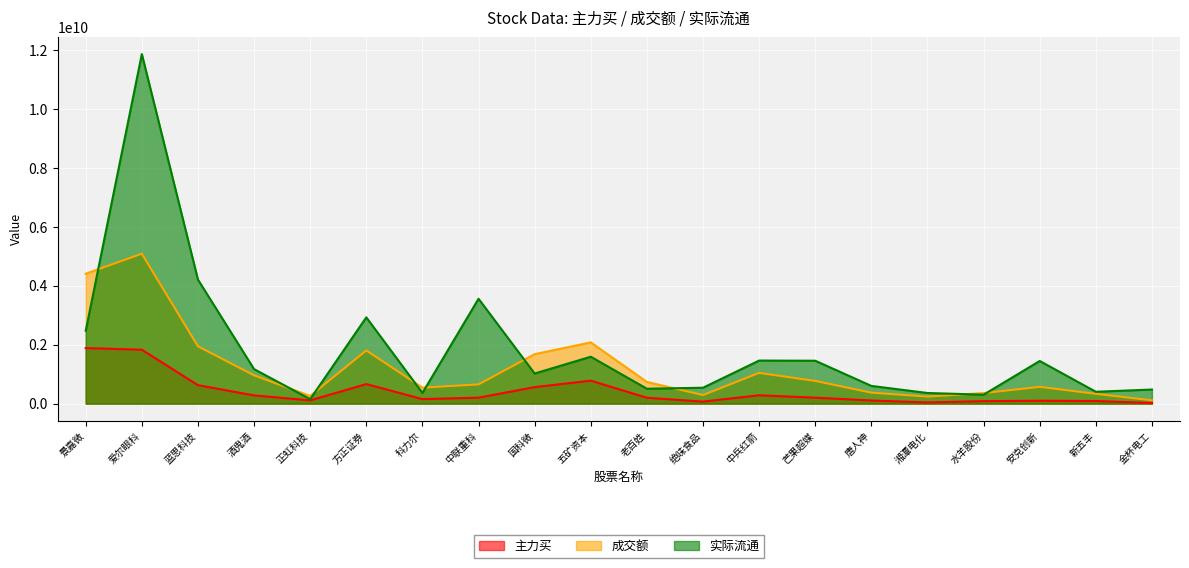

How many times do 实际流通 and 成交额 cross each other?

9